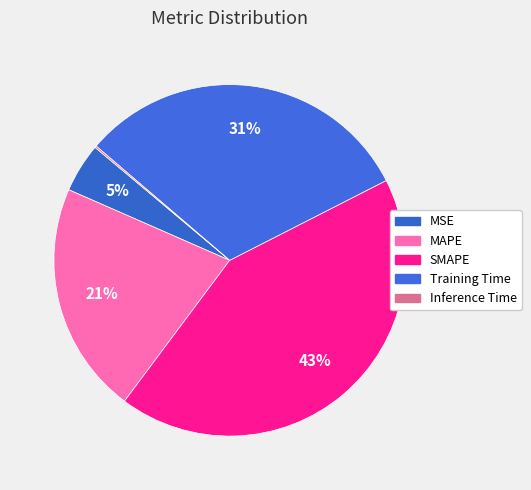

What is the change in value from SMAPE to Training Time?

-0.5